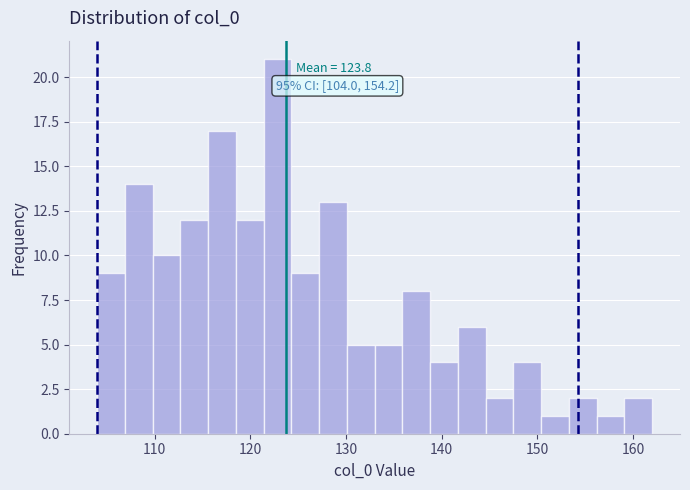

Around what value on the x-axis is the tallest bar? Give the approximate position of its centre, as read against the axis.

123